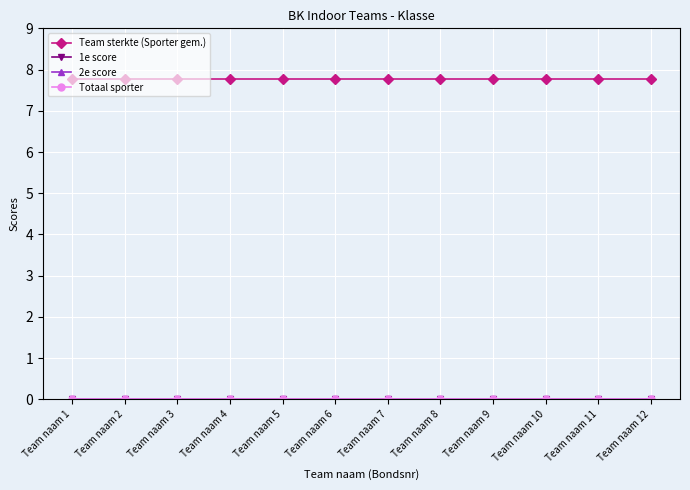

Is this an area chart (filled region under the line)?

No